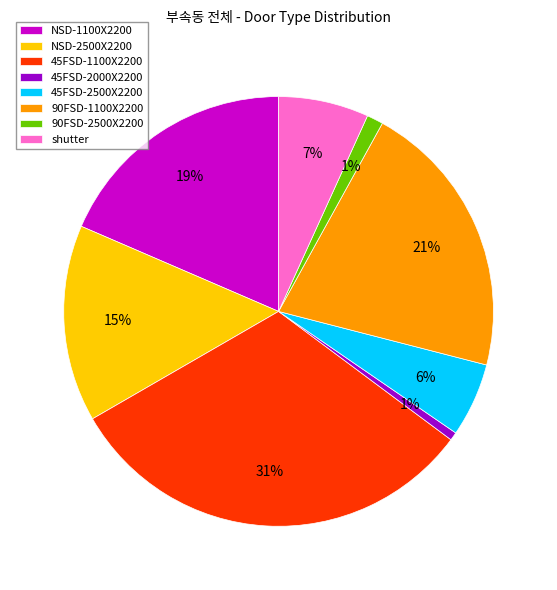

How many segments does this pie chart have?

8